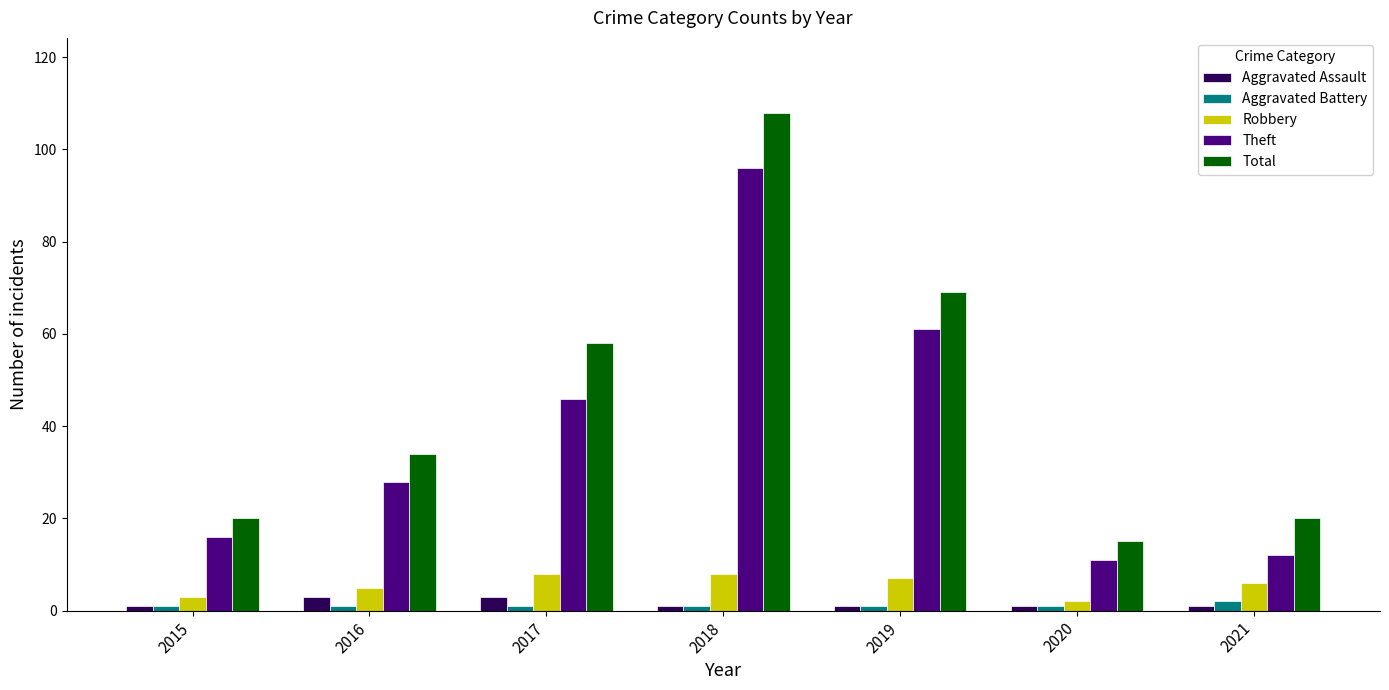

What are all the series names shown in the legend?

Aggravated Assault, Aggravated Battery, Robbery, Theft, Total